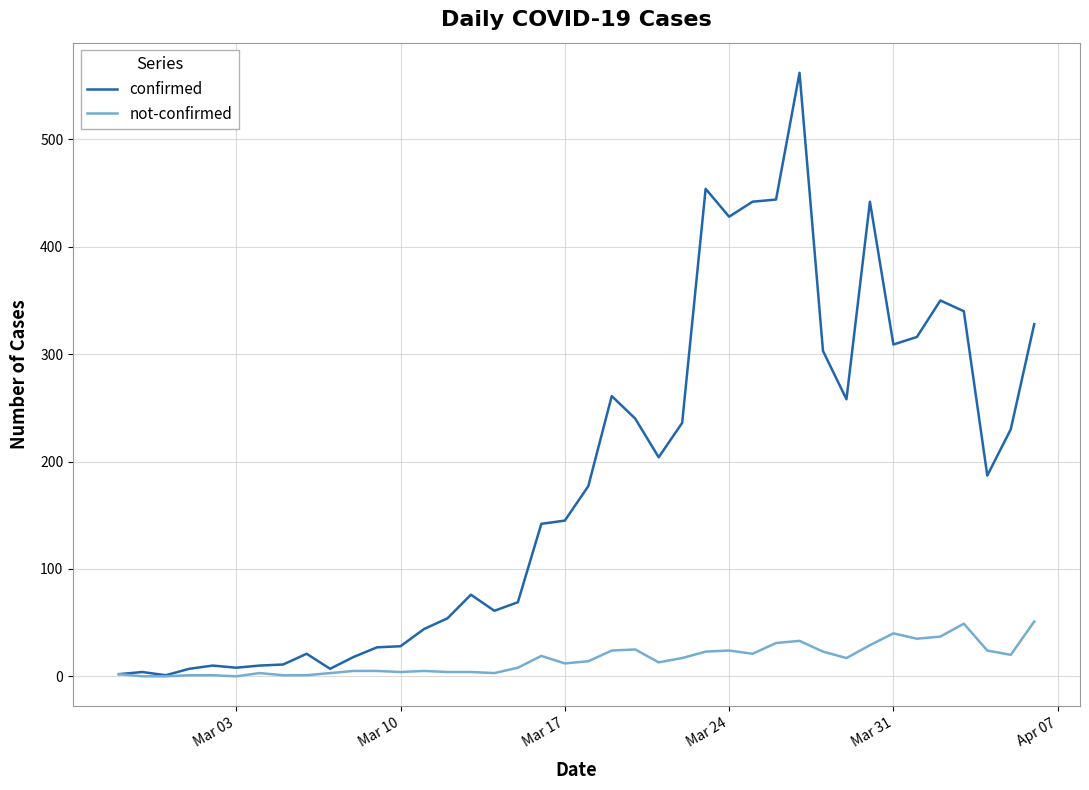

Which series has the largest range (max minus min)?

confirmed